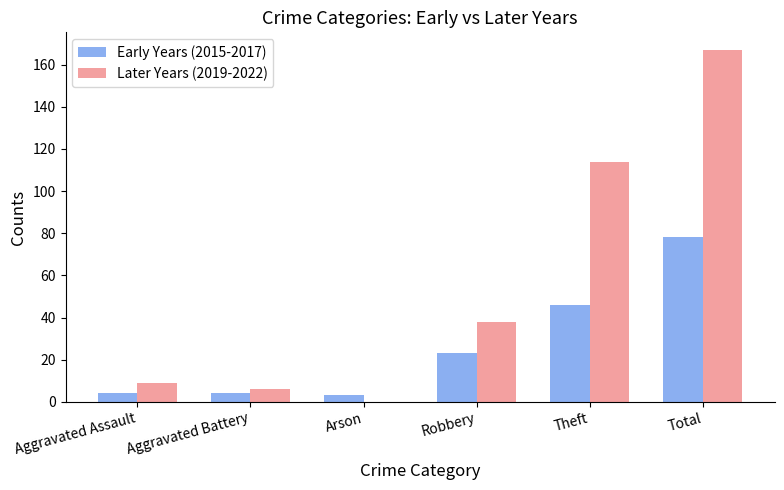

At which category does the chart reach its peak across all series?

Total